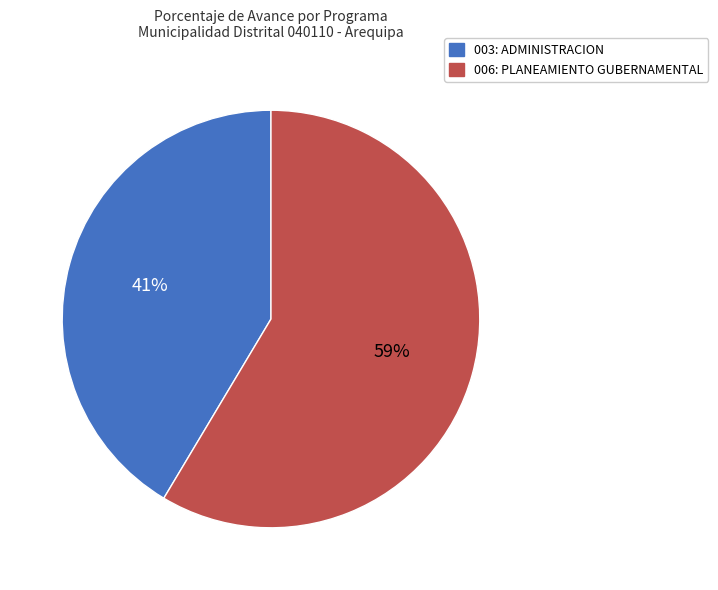

To the nearest percent, what is the combined percentage of 006: PLANEAMIENTO GUBERNAMENTAL and 003: ADMINISTRACION?

100%